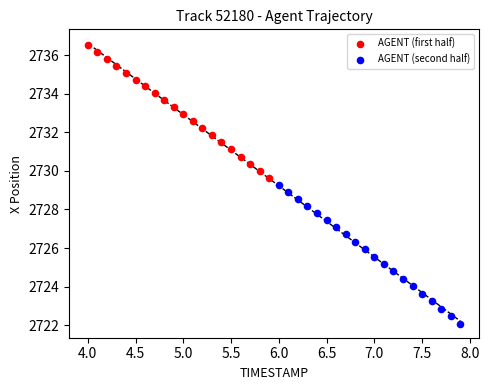

Which series has the largest Y range (max minus min)?

AGENT (second half)